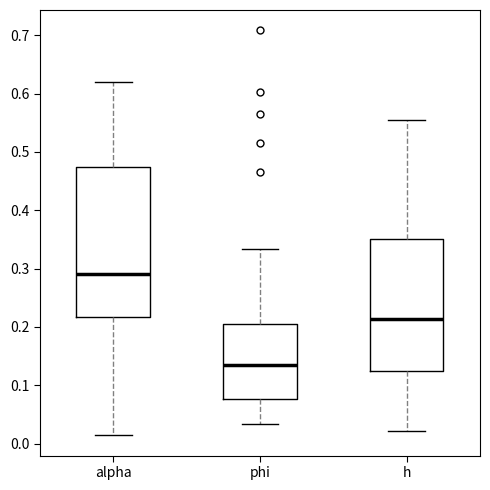

Which box's median line is the highest?

alpha